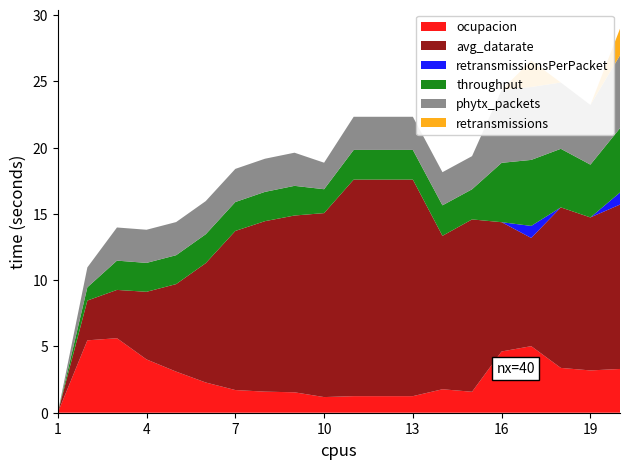

What is the maximum value for ocupacion?

5.6